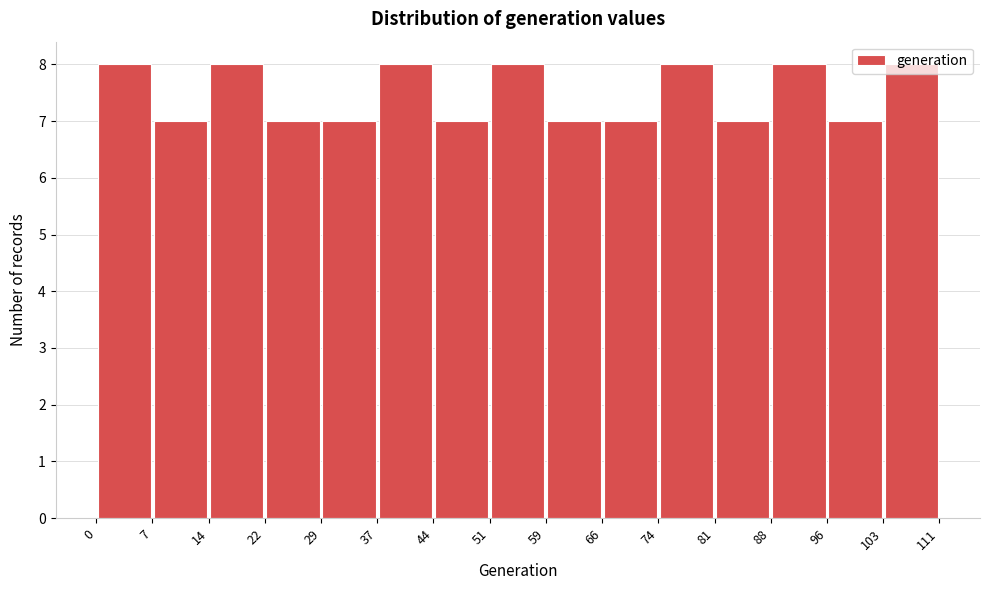

Reading left to right, transcribe this chart: for each bar, give the range it covers on the x-axis and its height. The values are not printed on the chart, so give them approximately, as read against the axis.

0 to 7: 8
7 to 14: 7
14 to 22: 8
22 to 29: 7
29 to 37: 7
37 to 44: 8
44 to 51: 7
51 to 59: 8
59 to 66: 7
66 to 74: 7
74 to 81: 8
81 to 88: 7
88 to 96: 8
96 to 103: 7
103 to 111: 8